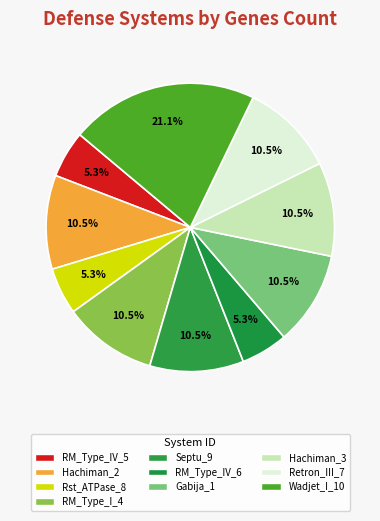

How many slices are in this pie chart?

10